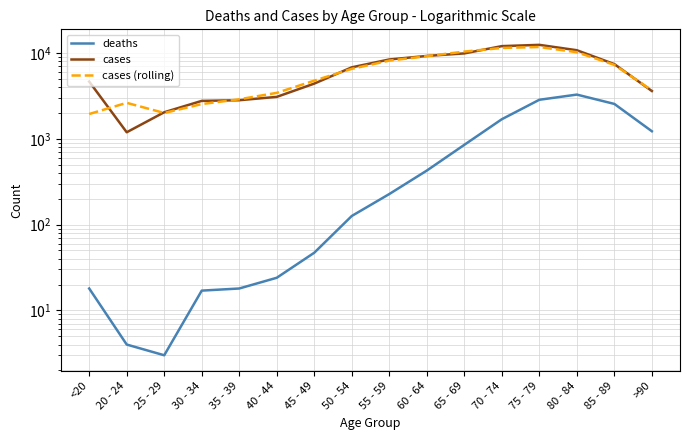

True or false: cases (rolling) and deaths intersect in this chart.

False